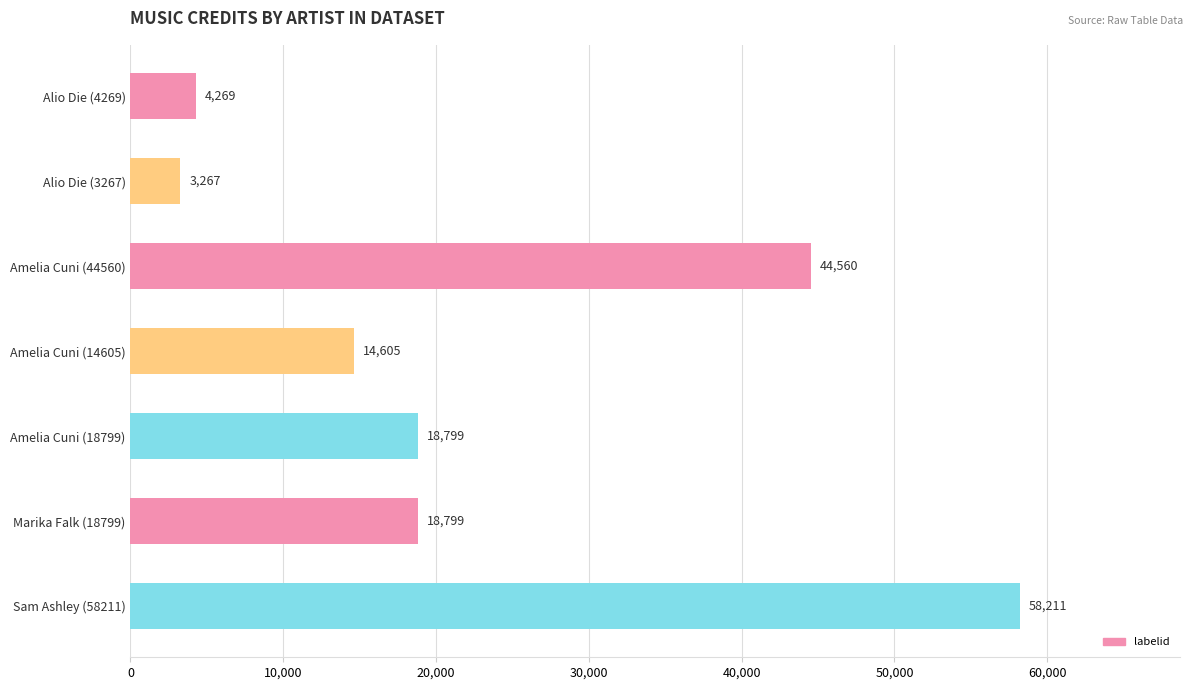

Approximately how many times larger is the value at Amelia Cuni (14605) compared to Amelia Cuni (44560)?

0.3